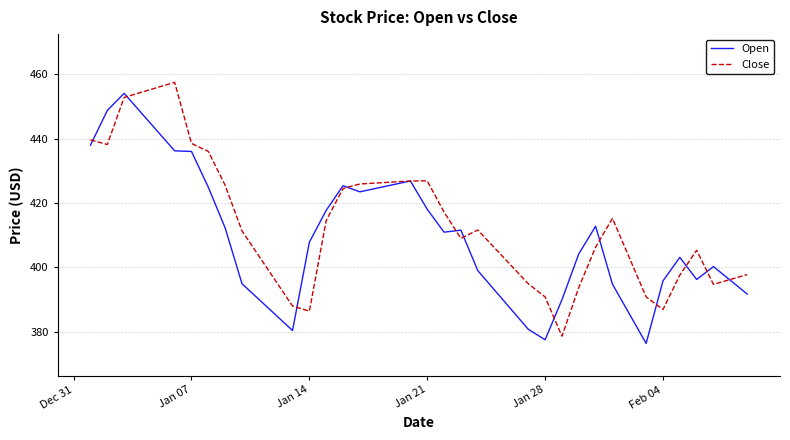

What is the minimum value for Open?

376.3